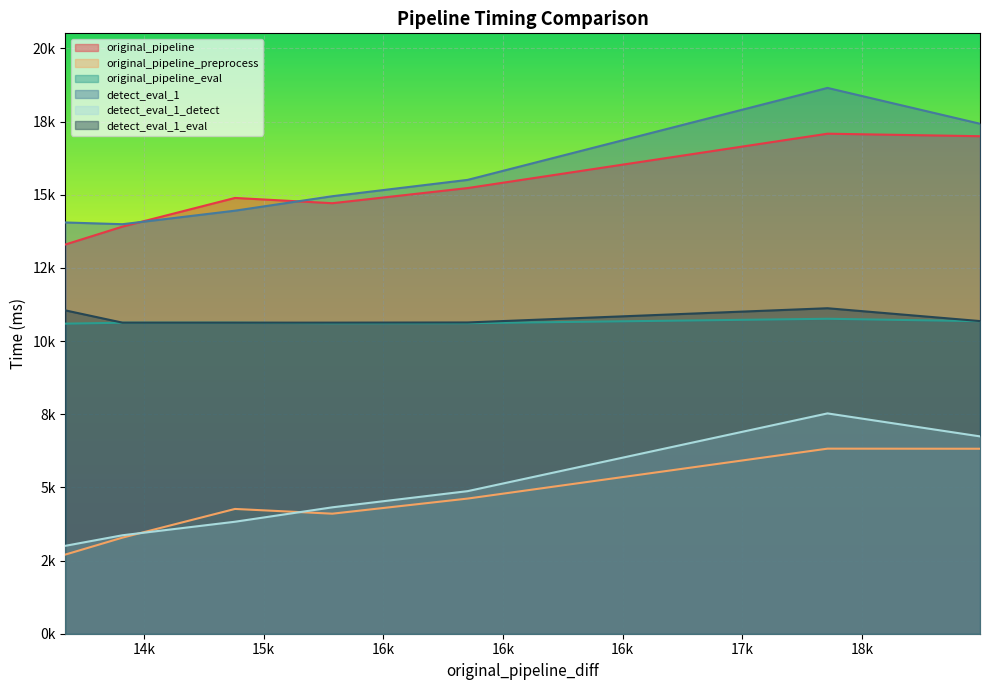

Between 14171.454906463623 and 15851.82499885559, which series saw the biggest shift?

original_pipeline